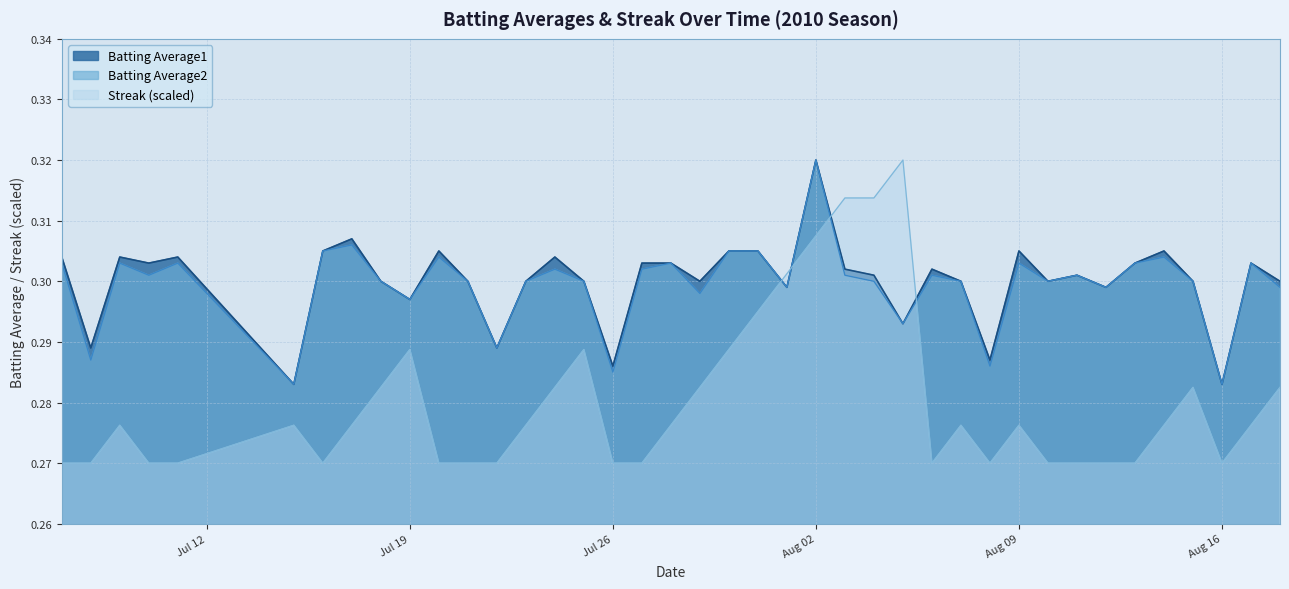

What is the sum of all Streak values?

11.2